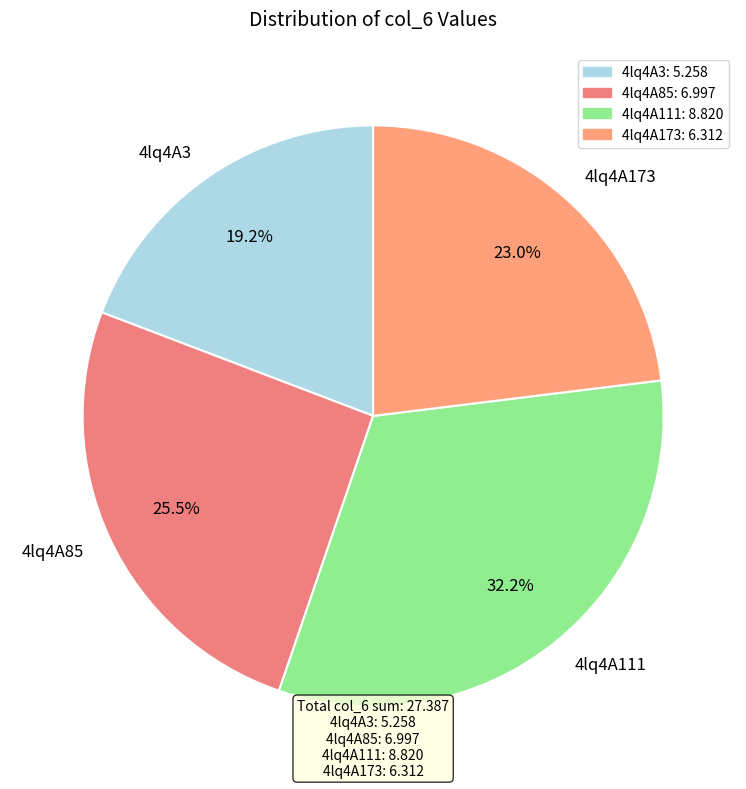

True or false: 4lq4A111 accounts for 42% of the total.

False